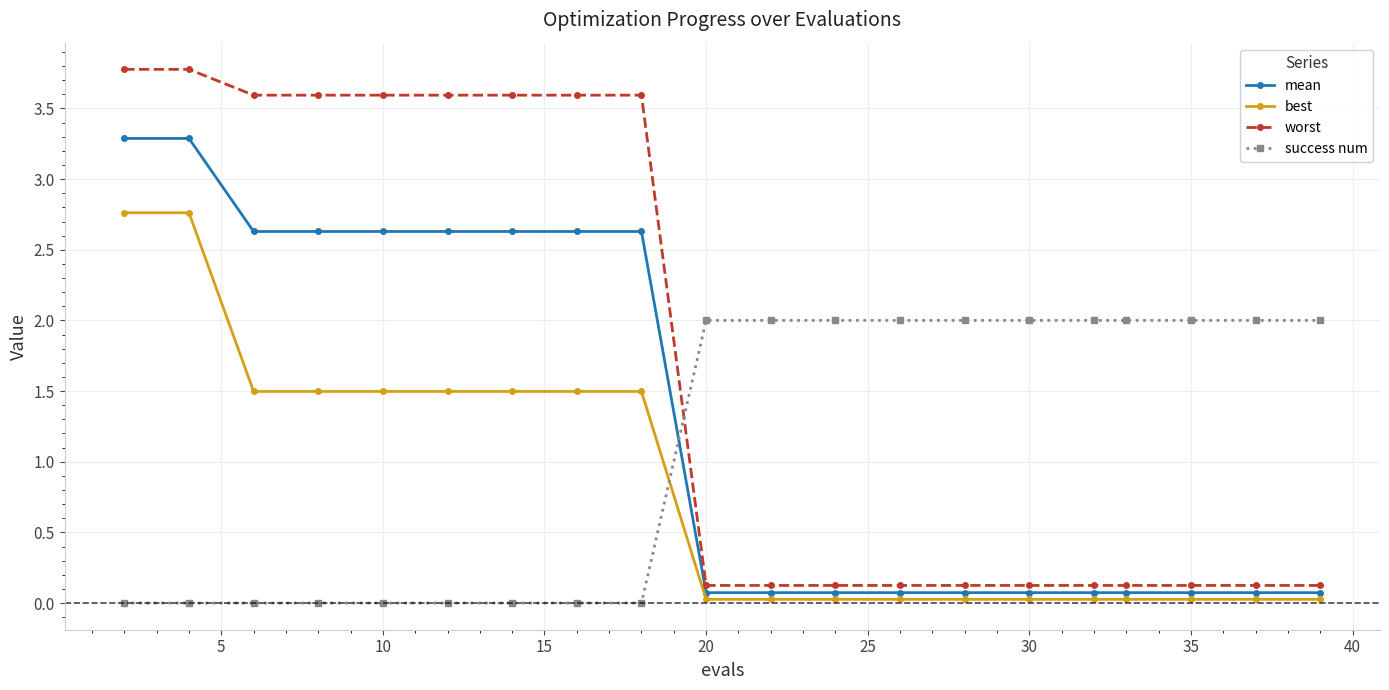

Which series ends up on top after the final intersection of worst and success num?

success num